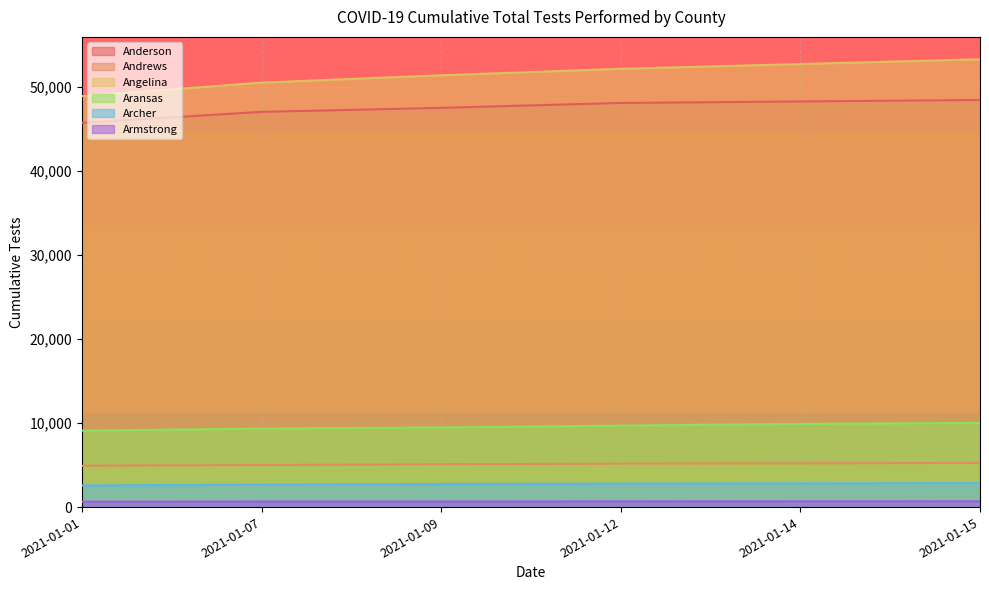

How many distinct data groups are displayed?

6